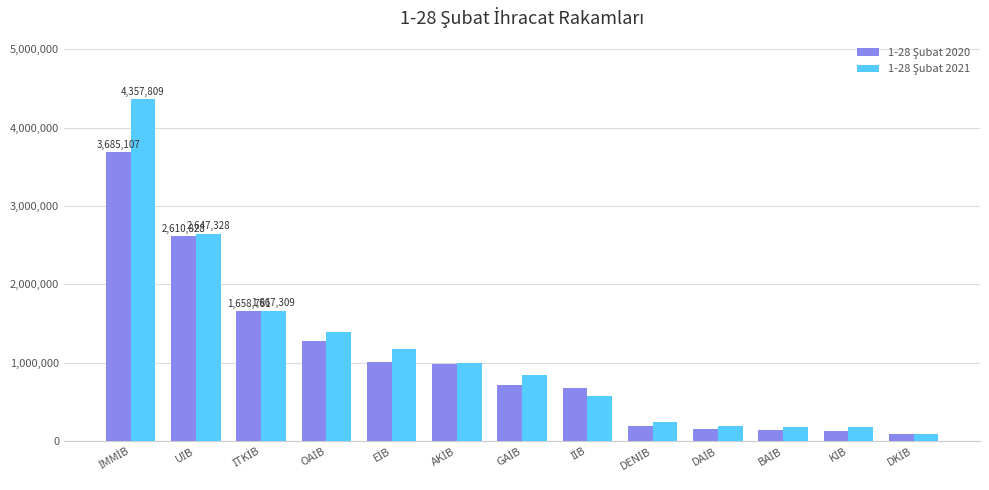

At how many categories does at least one series exceed 896952?

6